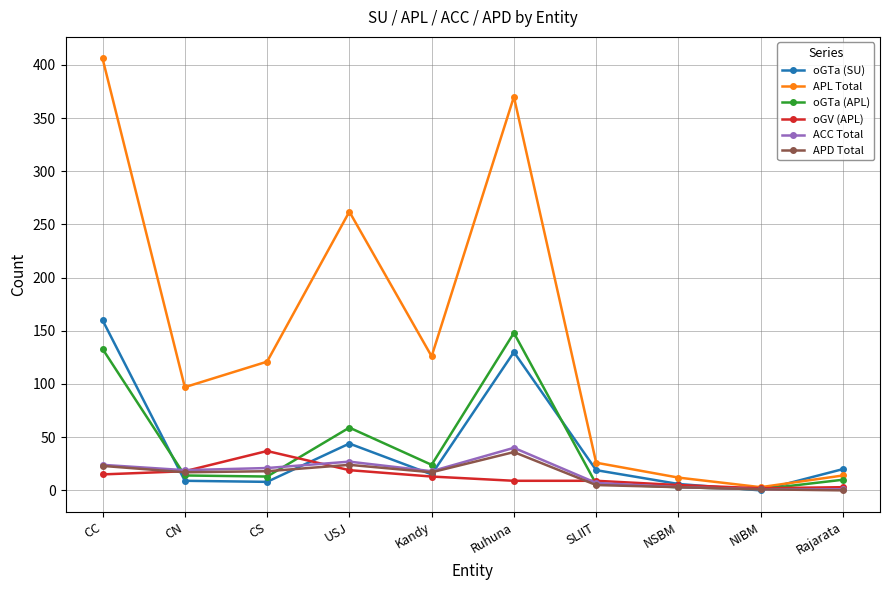

What is the approximate value of APL Total at Ruhuna?

370